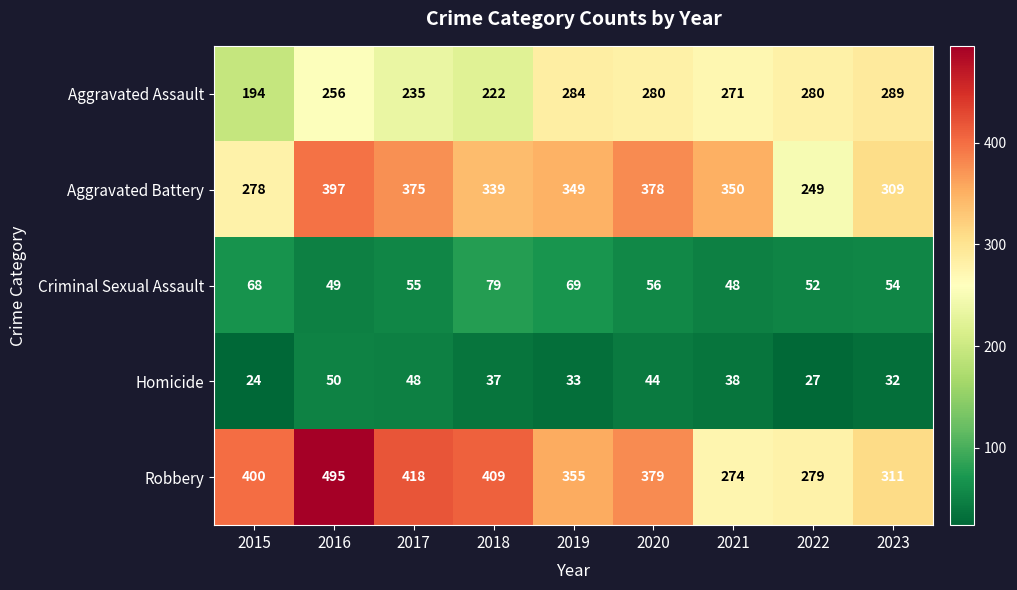

What is the maximum value shown in the chart?

495